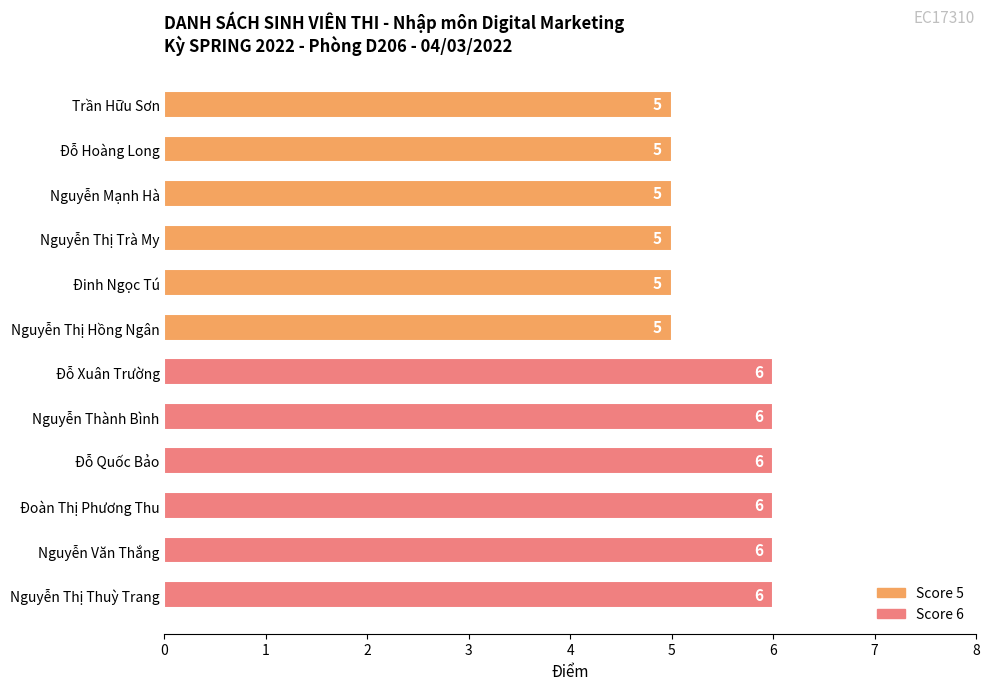

Reading top to bottom, list all the values displayed in this chart.

Trần Hữu Sơn=5	Đỗ Hoàng Long=5	Nguyễn Mạnh Hà=5	Nguyễn Thị Trà My=5	Đinh Ngọc Tú=5	Nguyễn Thị Hồng Ngân=5	Đỗ Xuân Trường=6	Nguyễn Thành Bình=6	Đỗ Quốc Bảo=6	Đoàn Thị Phương Thu=6	Nguyễn Văn Thắng=6	Nguyễn Thị Thuỳ Trang=6